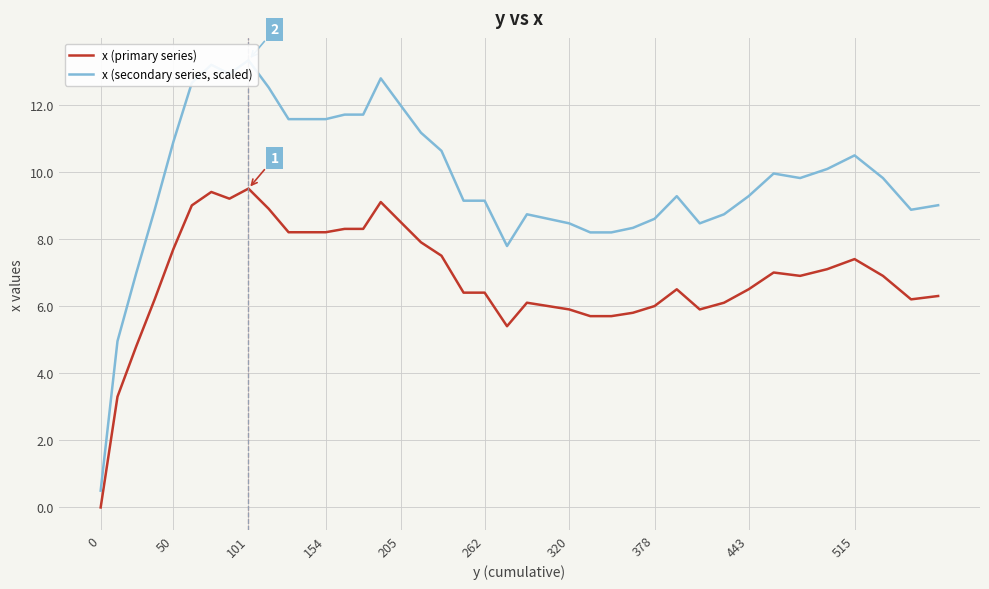

The x (primary series) series shows 8.2 at 154. True or false?

True